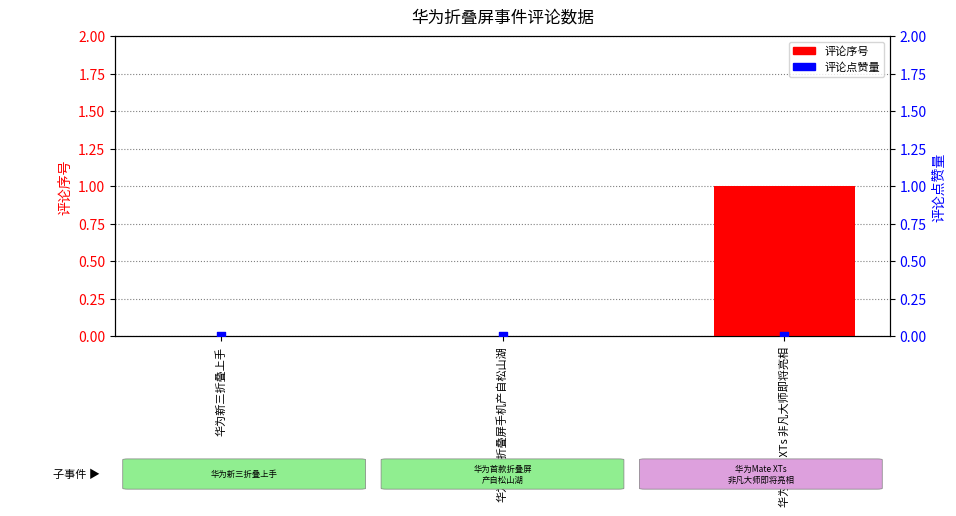

Which series has the largest total across all categories?

评论序号